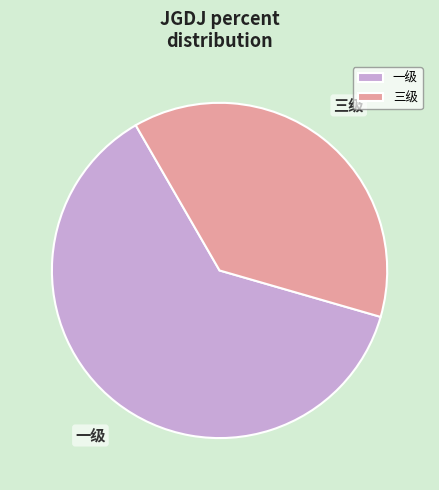

Rank the categories by value from highest to lowest.

一级, 三级